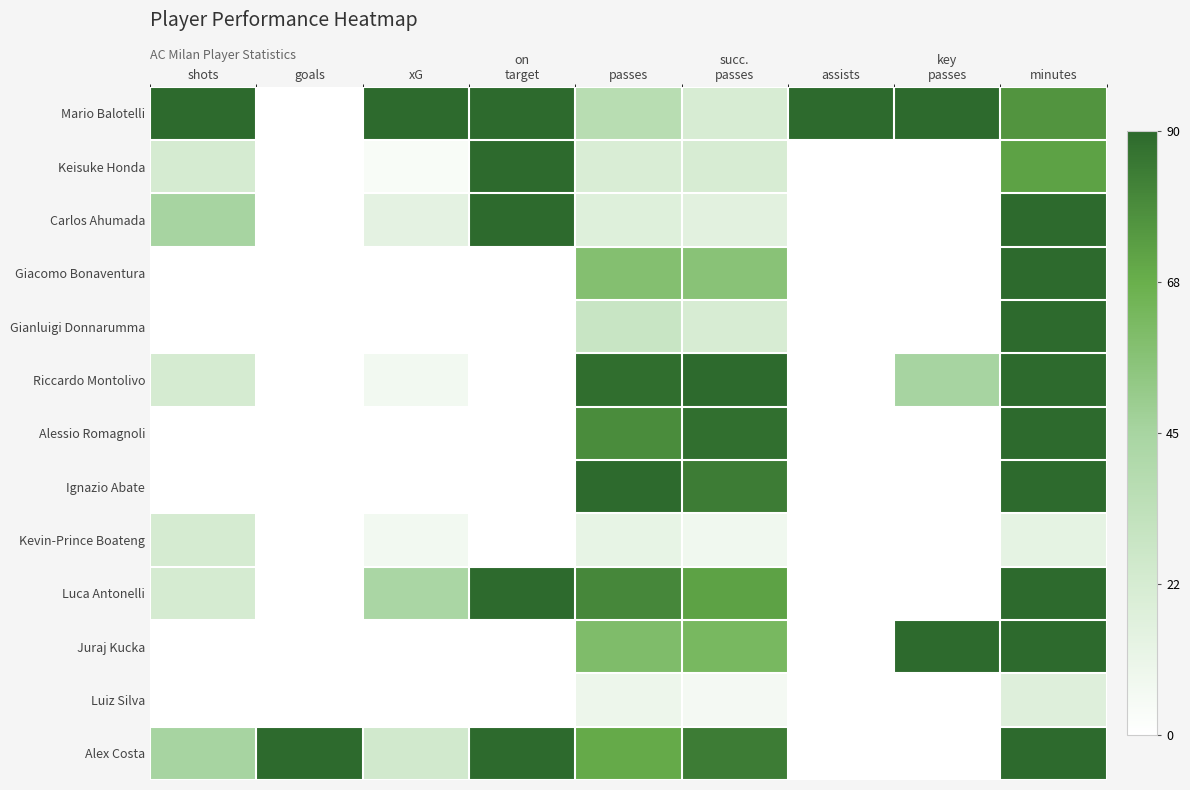

How many distinct data groups are displayed?

13